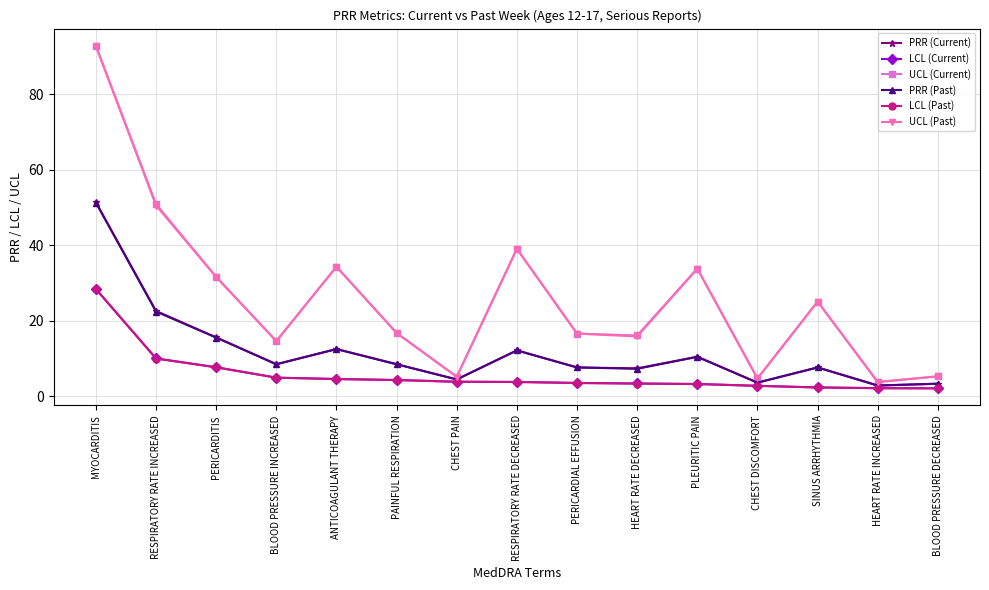

At which label does LCL (Current) reach its peak?

MYOCARDITIS